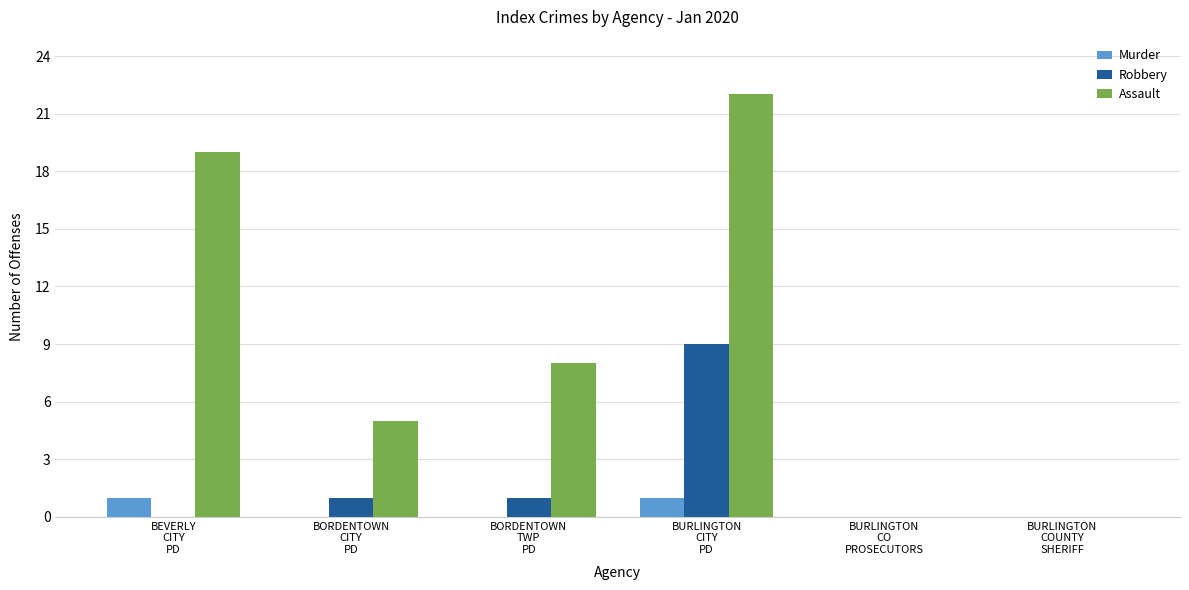

What value does the Assault series have at BEVERLY
CITY
PD, to the nearest 10?

20